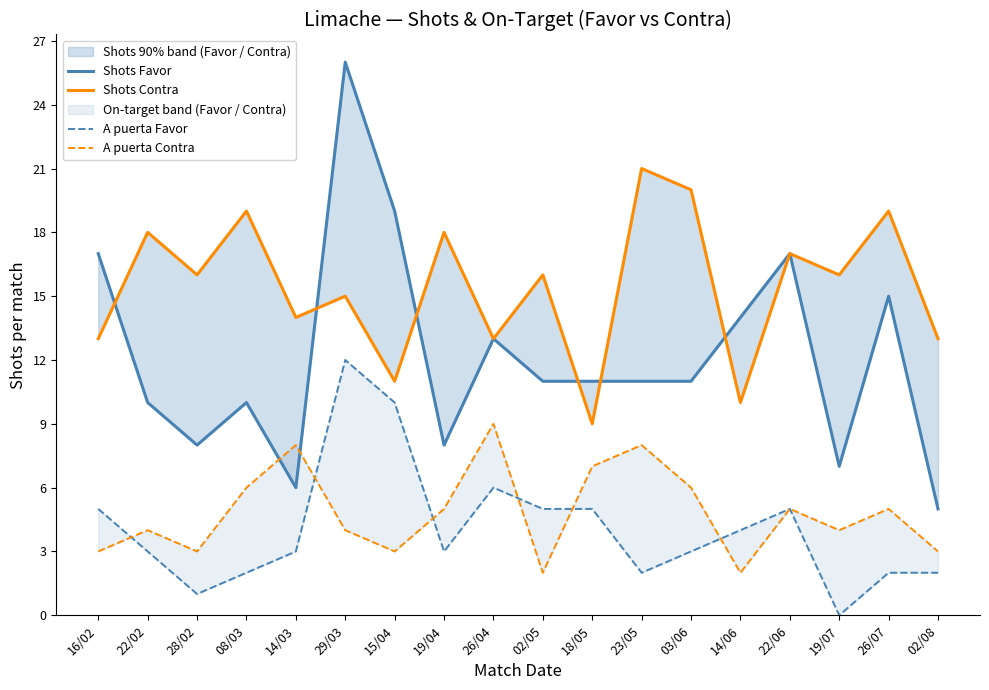

What is the difference between the Shots Favor values at 26/04 and 29/03?

13